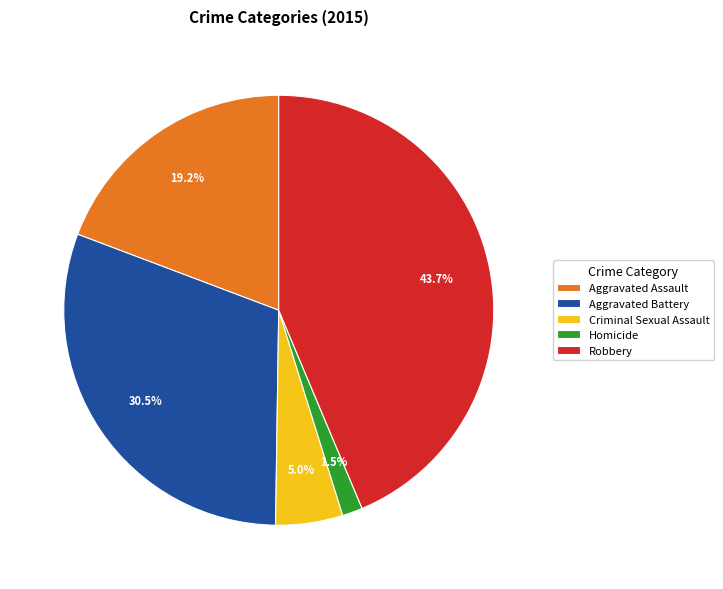

Which has a higher value, Criminal Sexual Assault or Homicide?

Criminal Sexual Assault